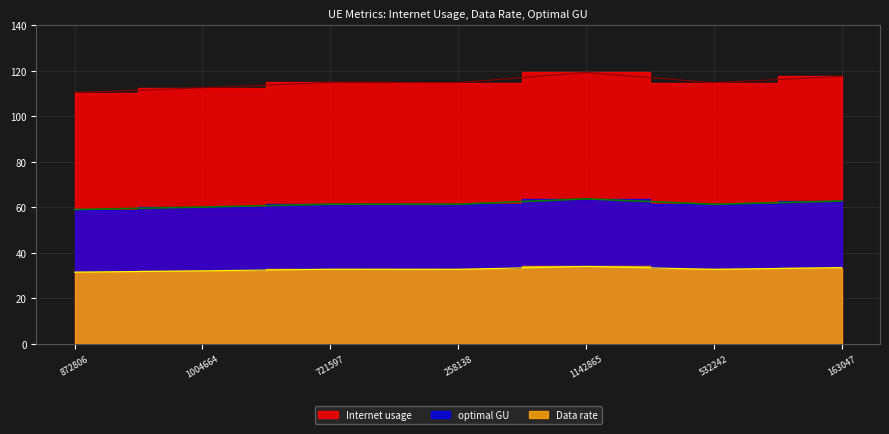

At which label does Data rate reach its peak?

1142865